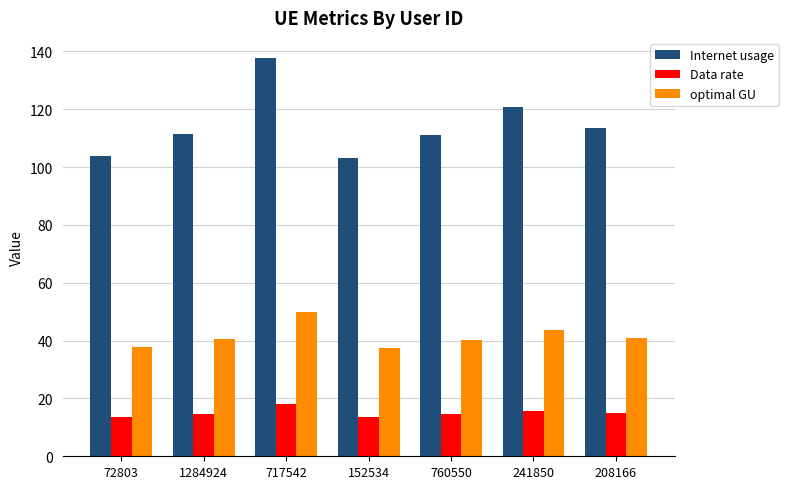

What is the sum of all optimal GU values?

290.0